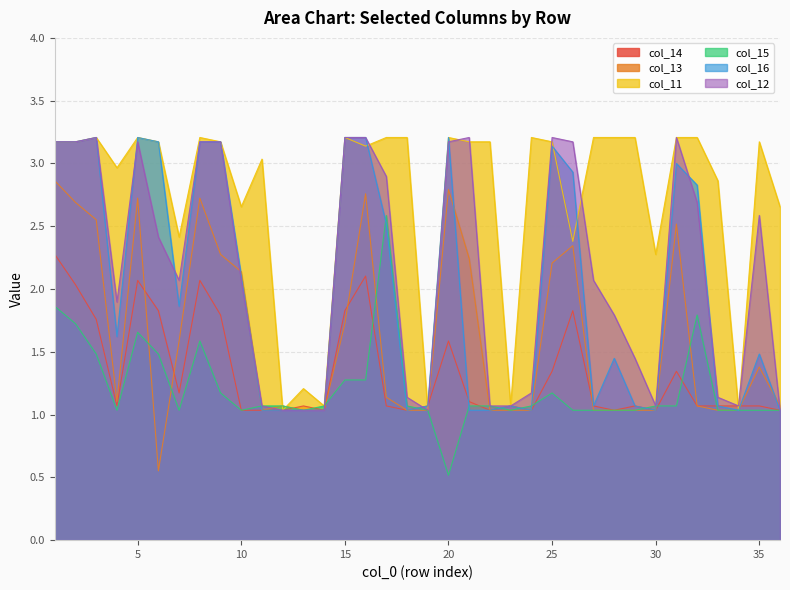

What is the difference between the maximum and second lowest values in the col_11 series?

2.2